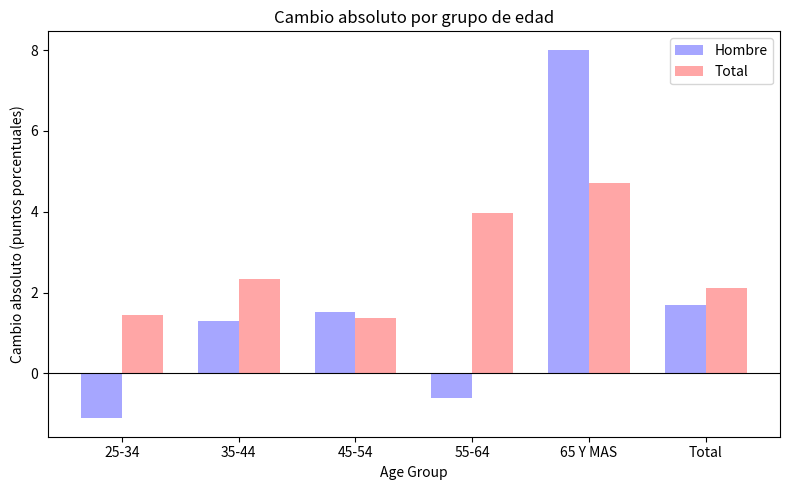

What is the sum of the Total values at 25-34 and 35-44?

3.8